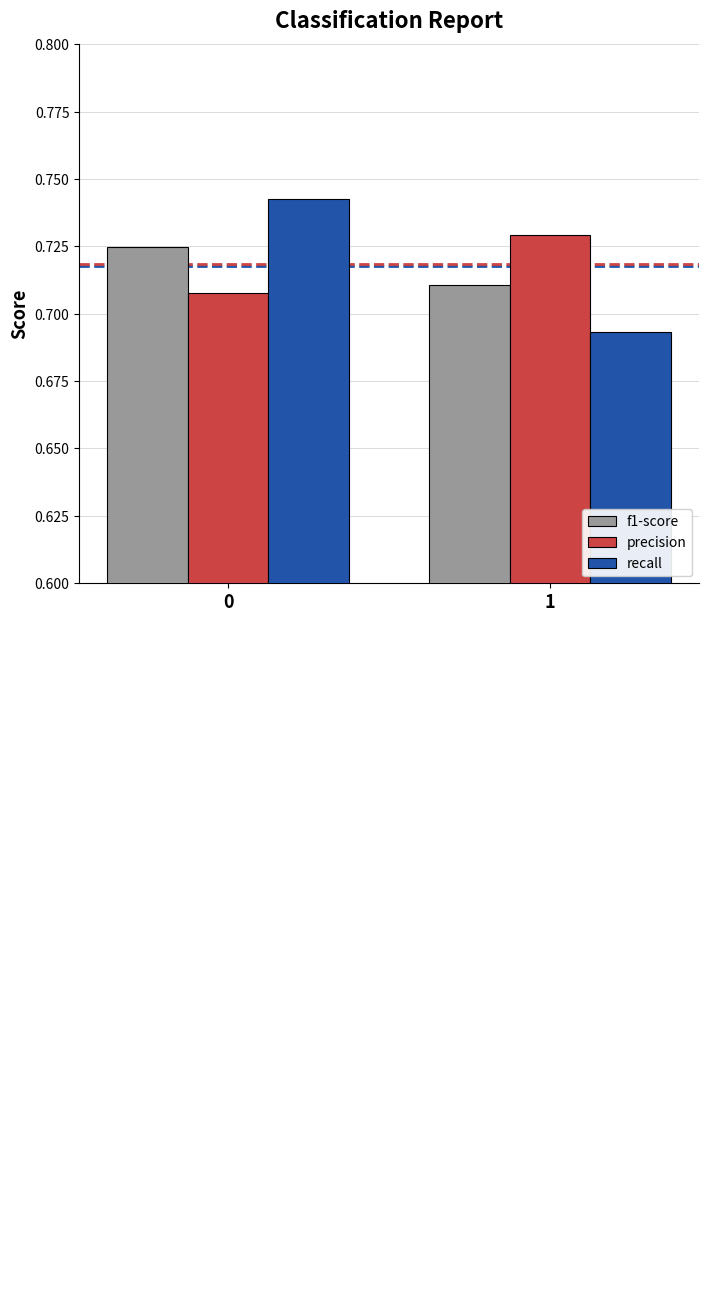

Which series has the largest range (max minus min)?

recall